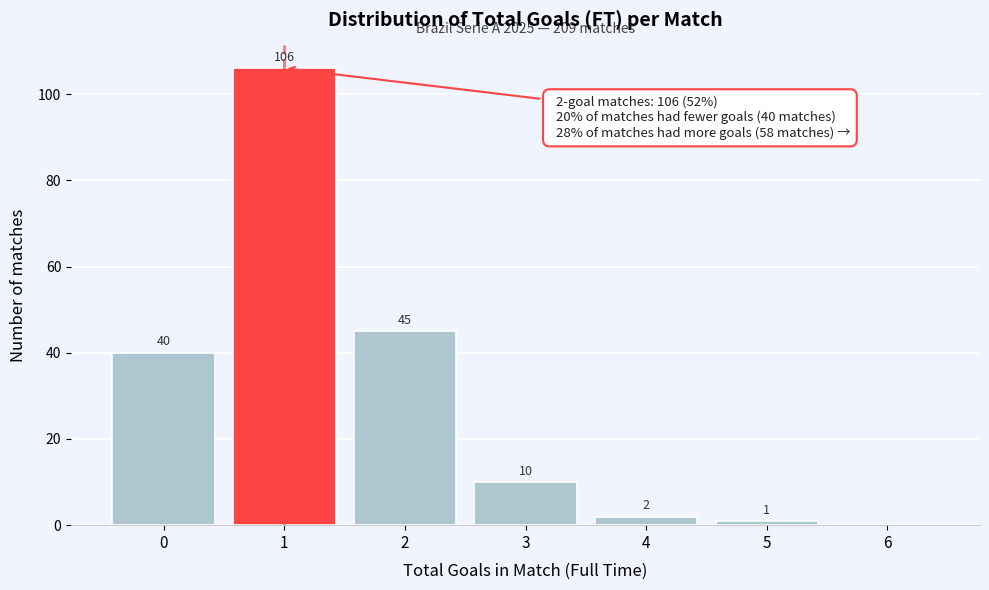

Reading left to right, transcribe all the data shown in this chart.

0=40	1=106	2=45	3=10	4=2	5=1	6=0